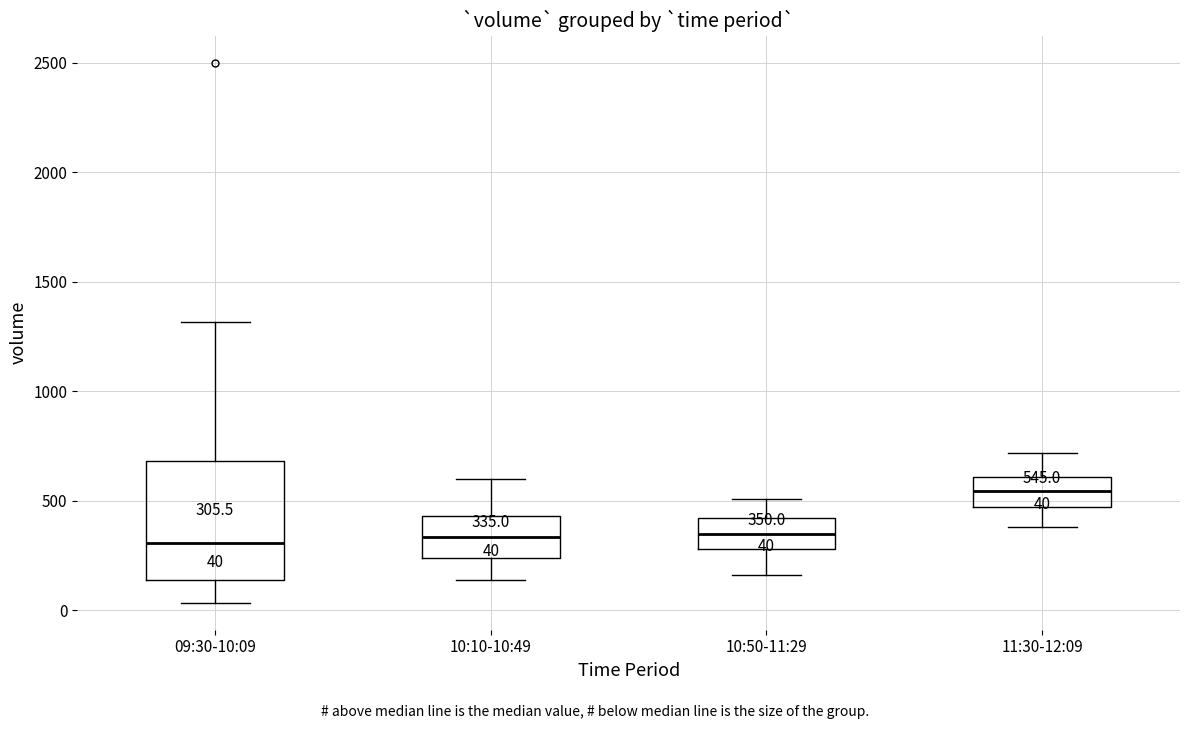

Comparing the boxes themselves (not the whiskers), which one is the tallest?

09:30-10:09